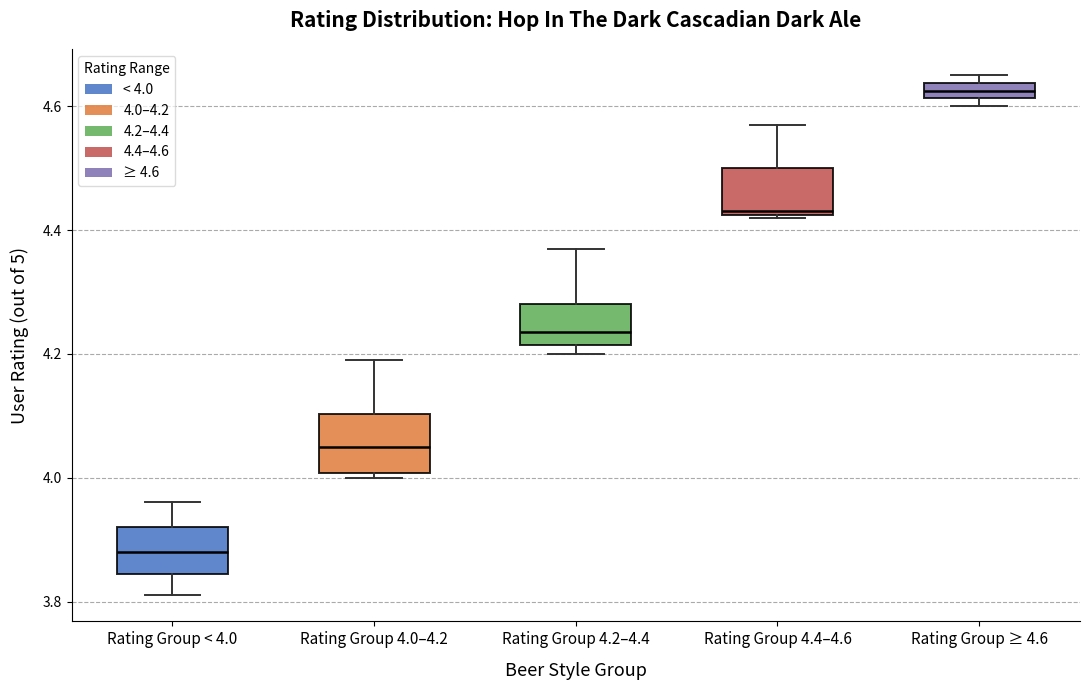

Where is the upper edge of the box for Rating Group ≥ 4.6 on the y-axis? The values are not printed on the chart, so give them approximately, as read against the axis.

4.64